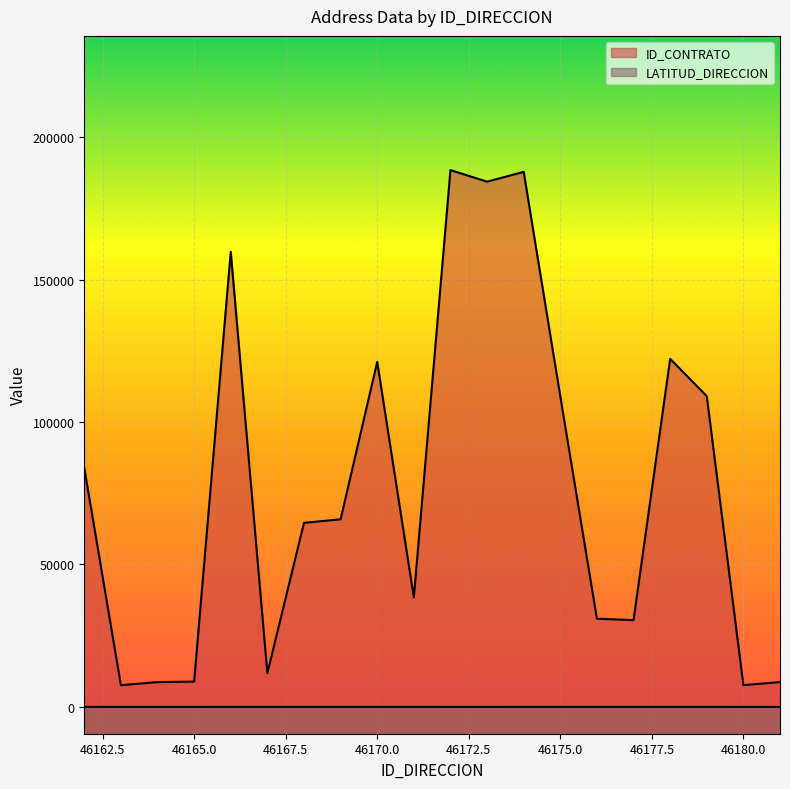

What value does the ID_CONTRATO series have at 46174?

187859.0